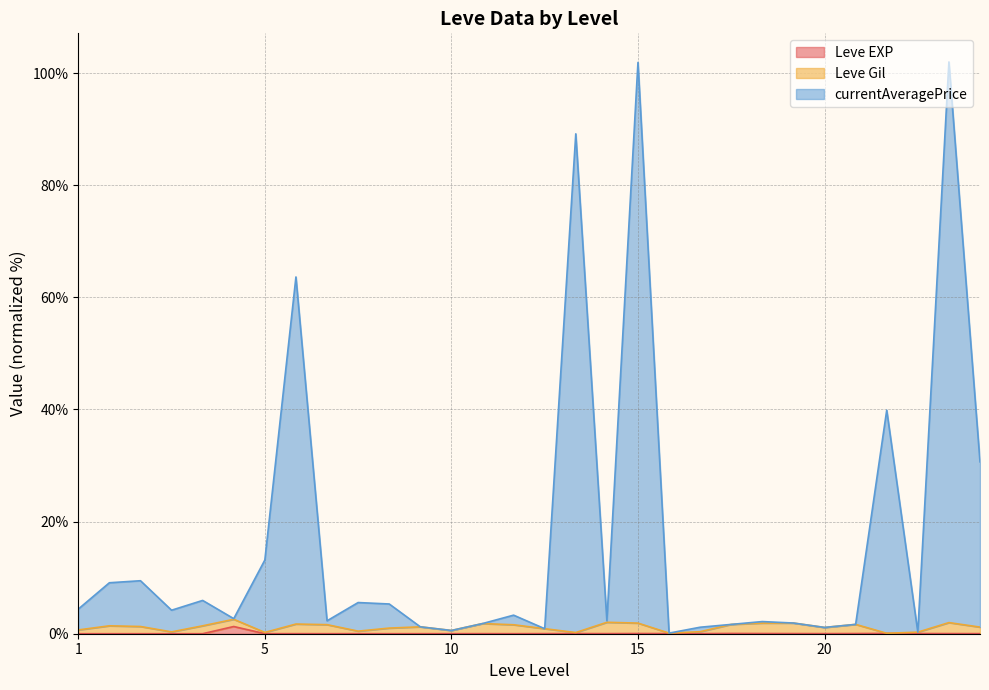

Does the chart display data point markers on the line(s)?

No